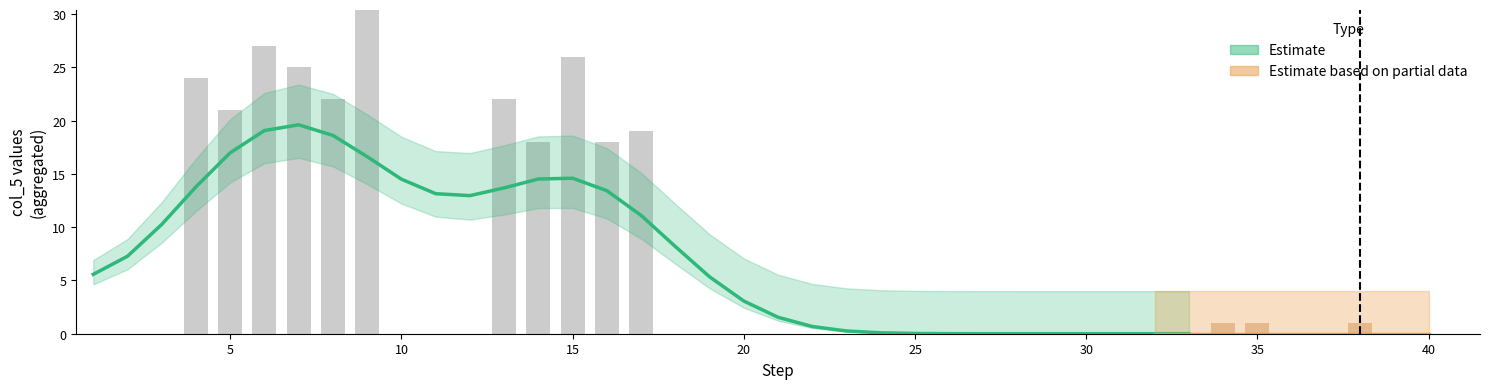

At which label is col_5_main closest to 16?

14